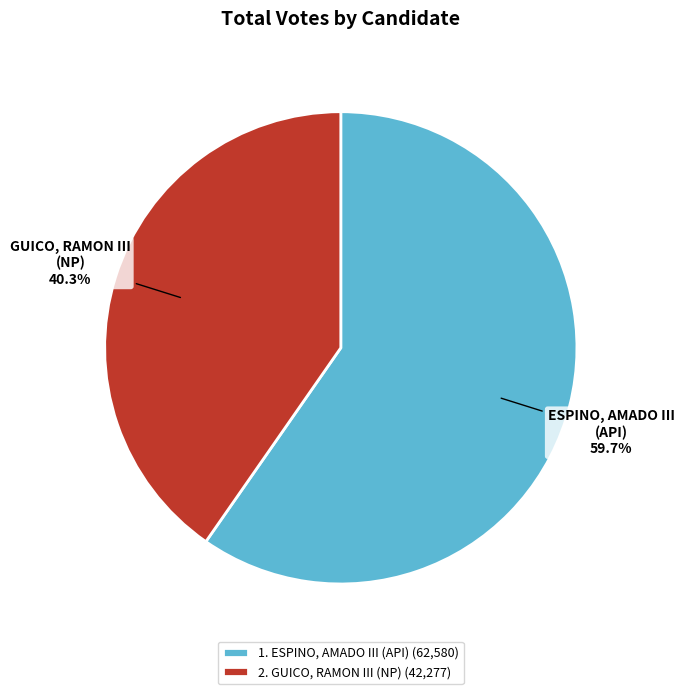

To the nearest percent, what percentage of the pie is 1. ESPINO, AMADO III (API)?

60%